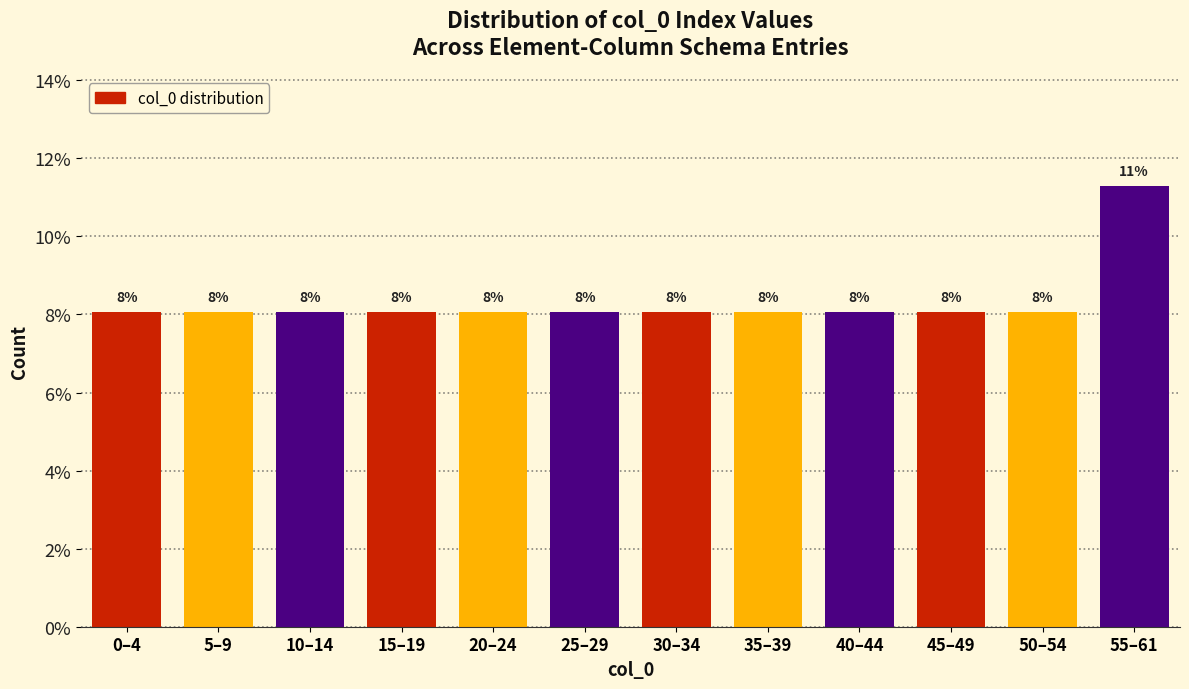

Does the chart contain any negative values?

No